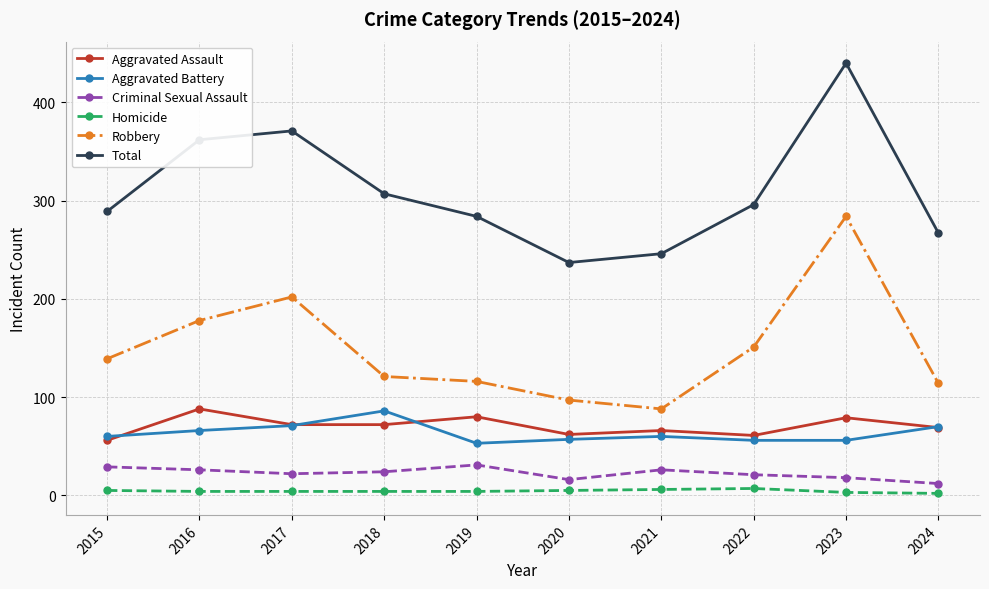

True or false: Aggravated Battery and Homicide intersect in this chart.

False